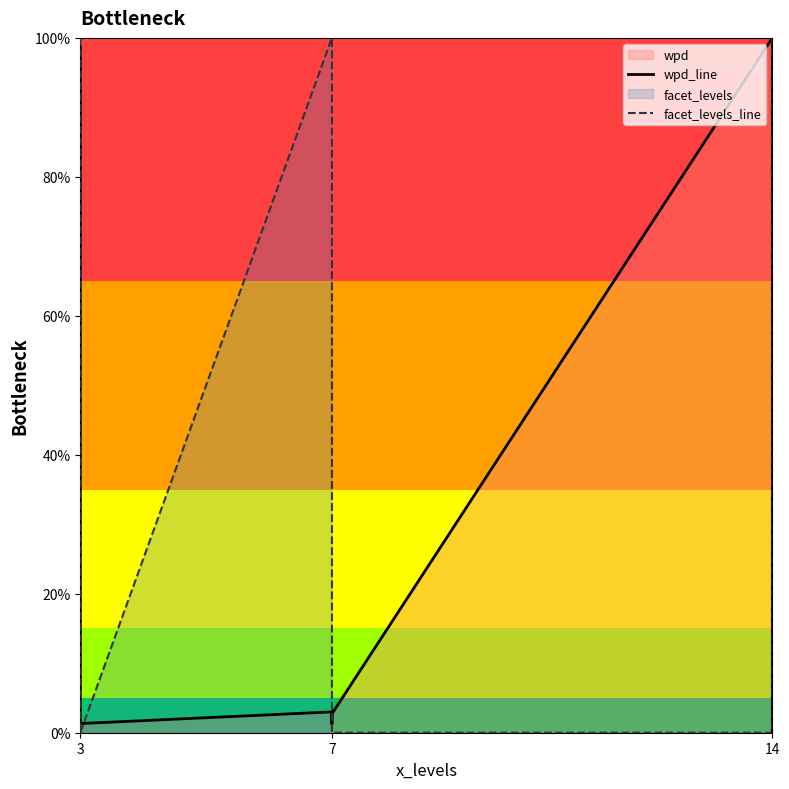

What is the approximate value of wpd_line at 7?

2.7